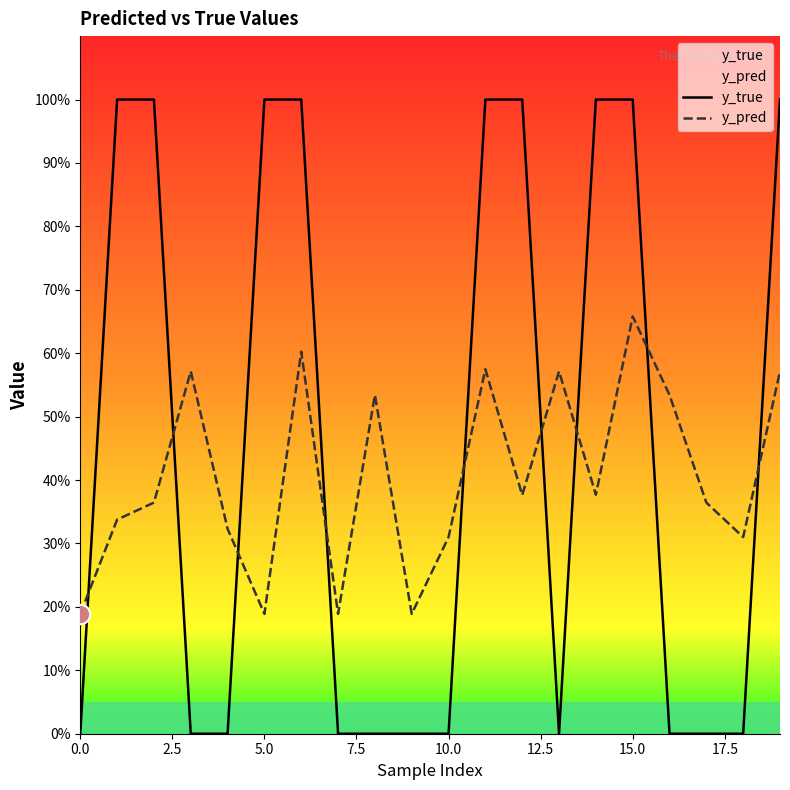

True or false: y_true and y_pred intersect in this chart.

True